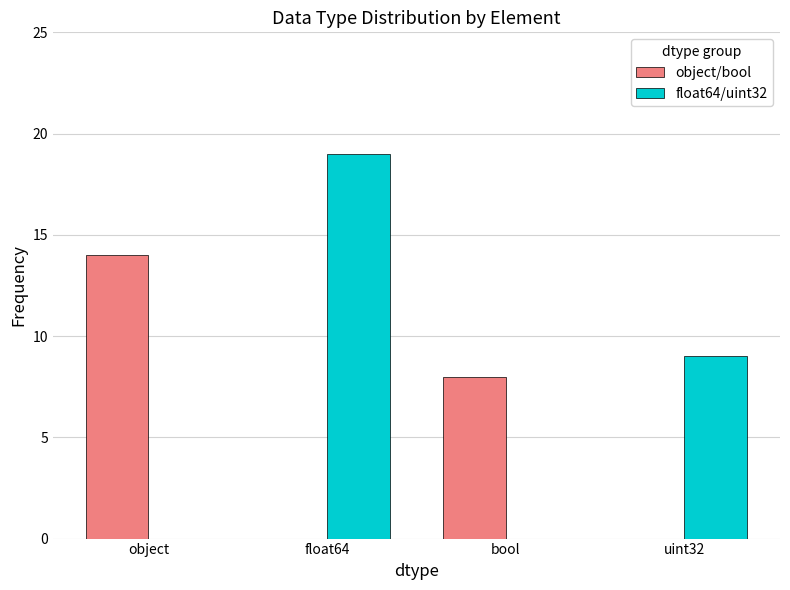

At which label is float64/uint32 closest to 9?

uint32